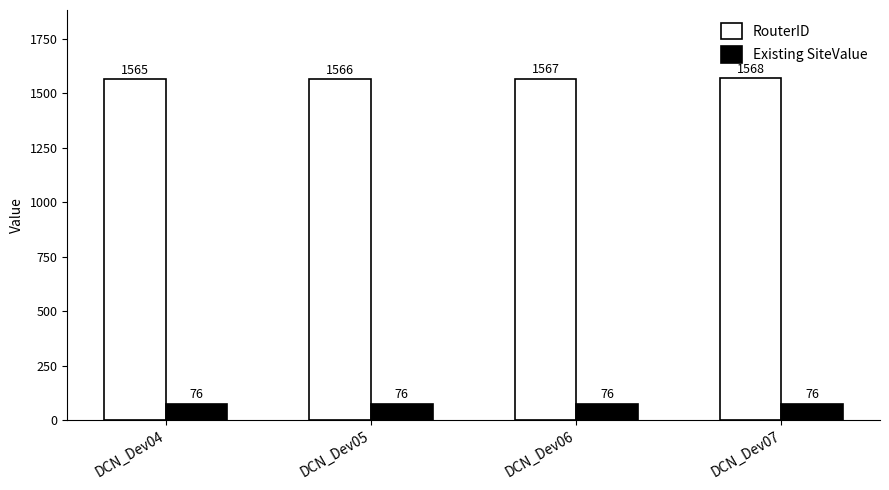

What is the difference between the highest and lowest values at DCN_Dev05?

1490